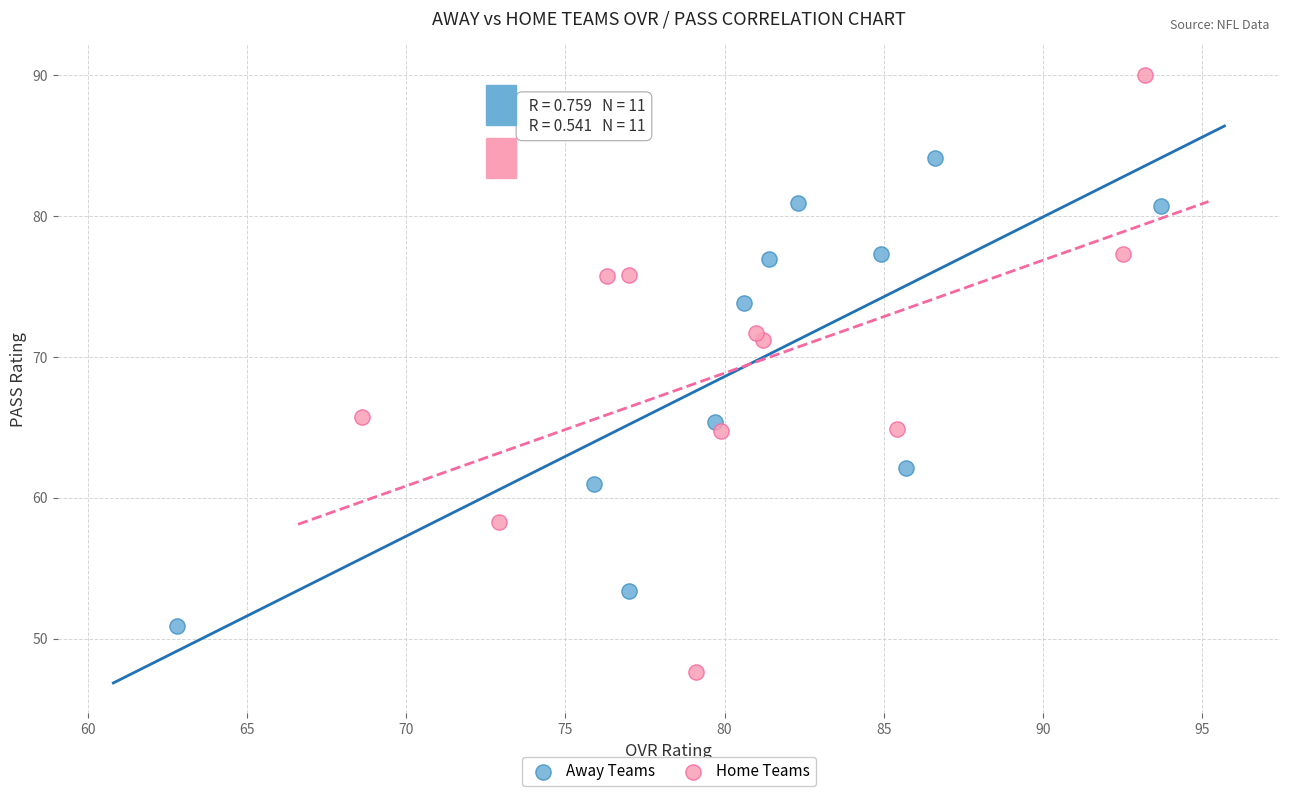

Which series has the largest Y range (max minus min)?

Home Teams